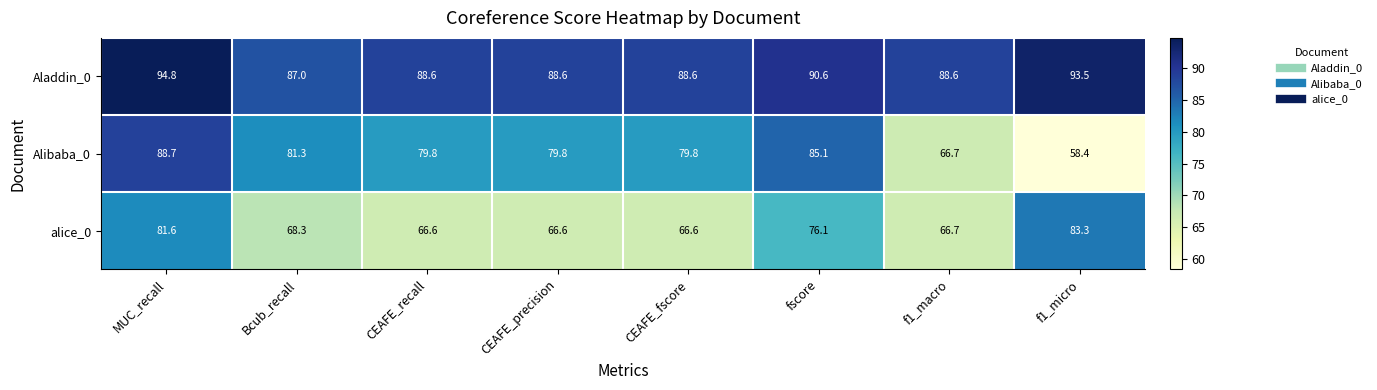

Where is alice_0 nearest to the value 74?

fscore